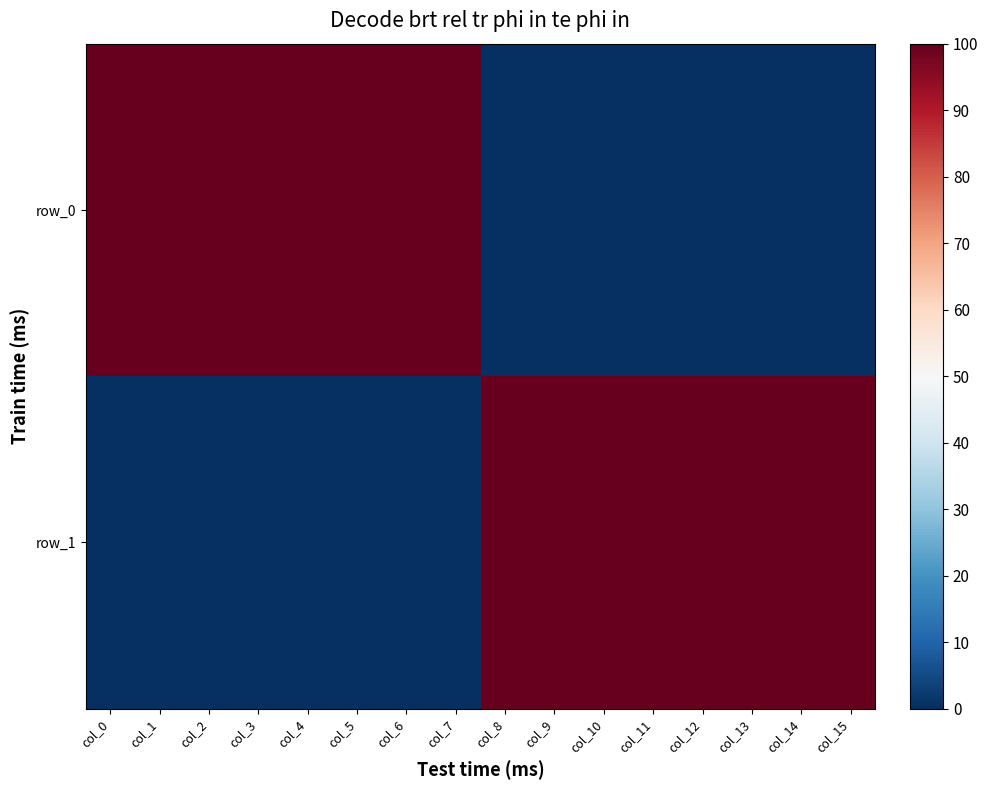

The value of row_0 at col_6 is 2. True or false?

False